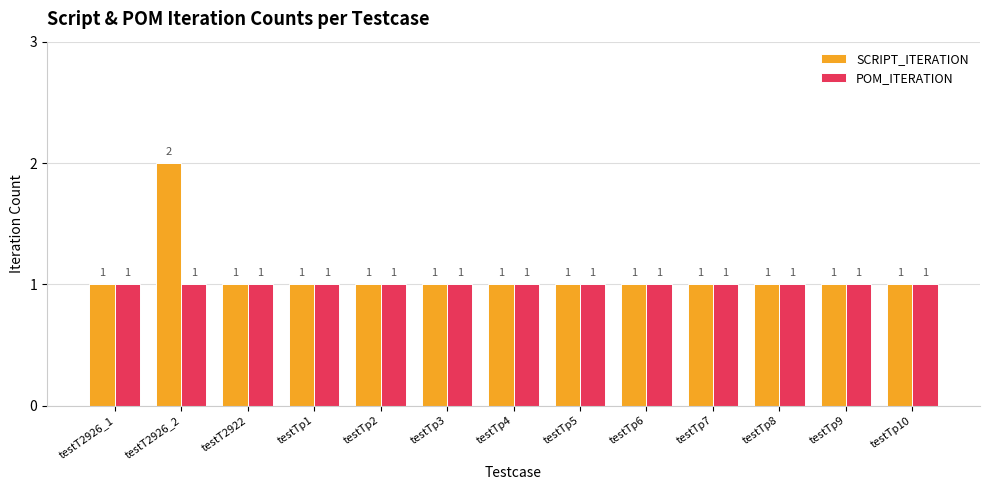

What is the label of the 12th bar from the left?

testTp9